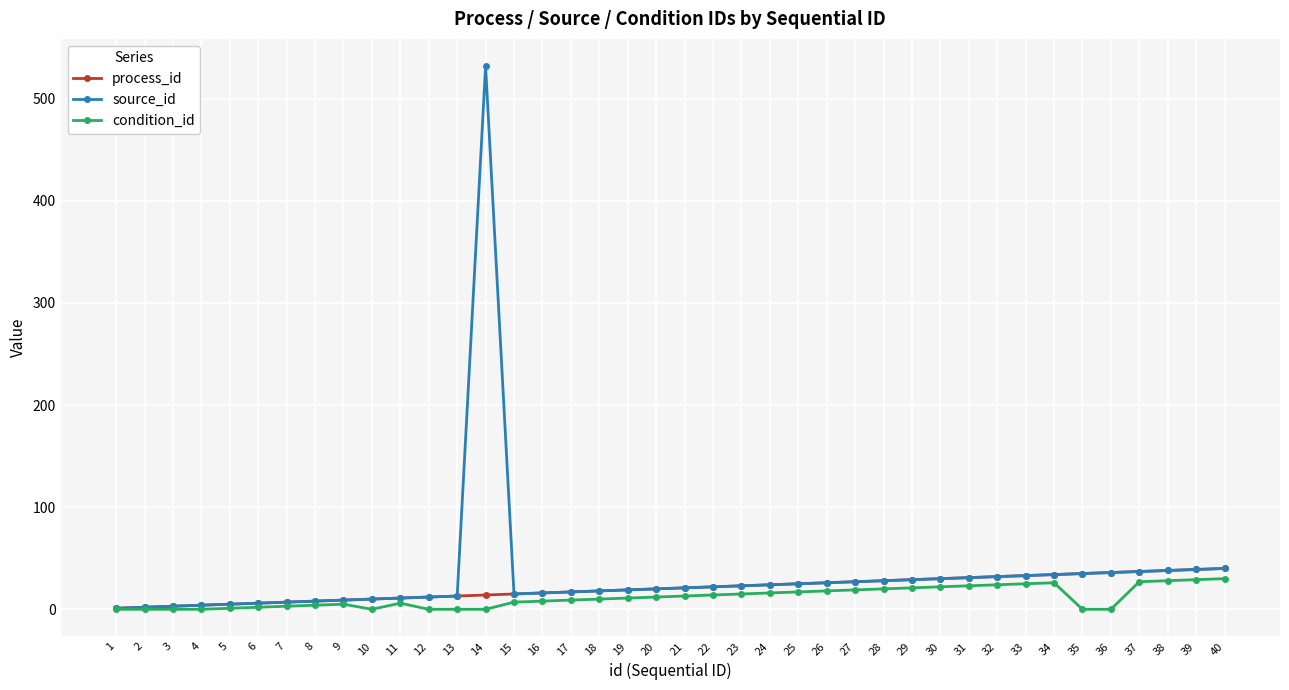

What is the maximum value shown in the chart?

532